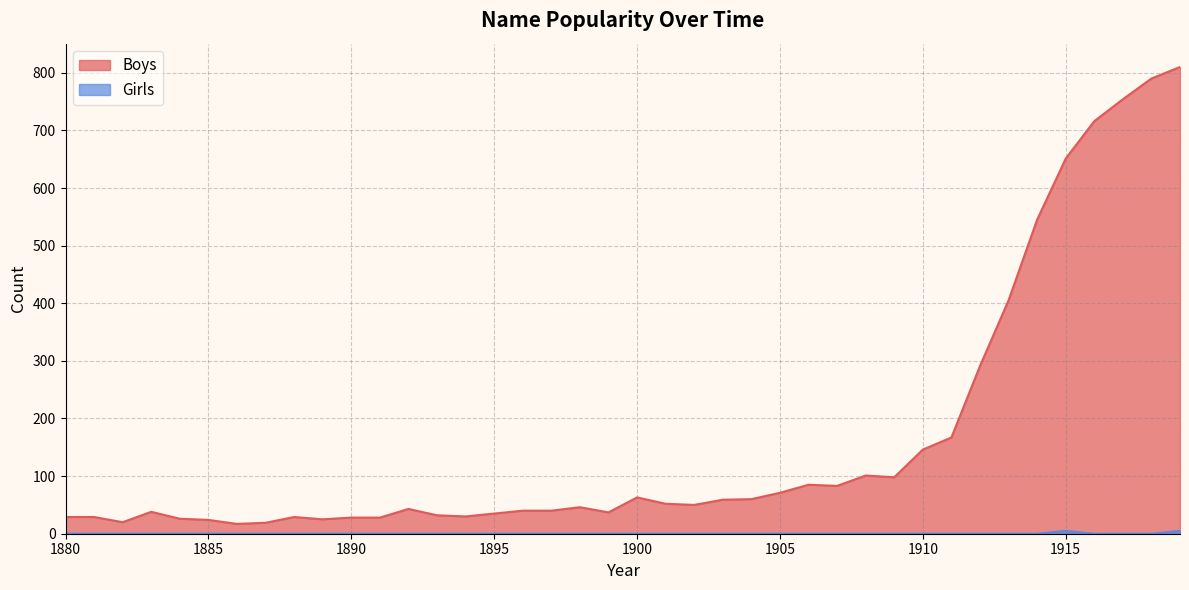

At which category is the sum across all series the highest?

1919